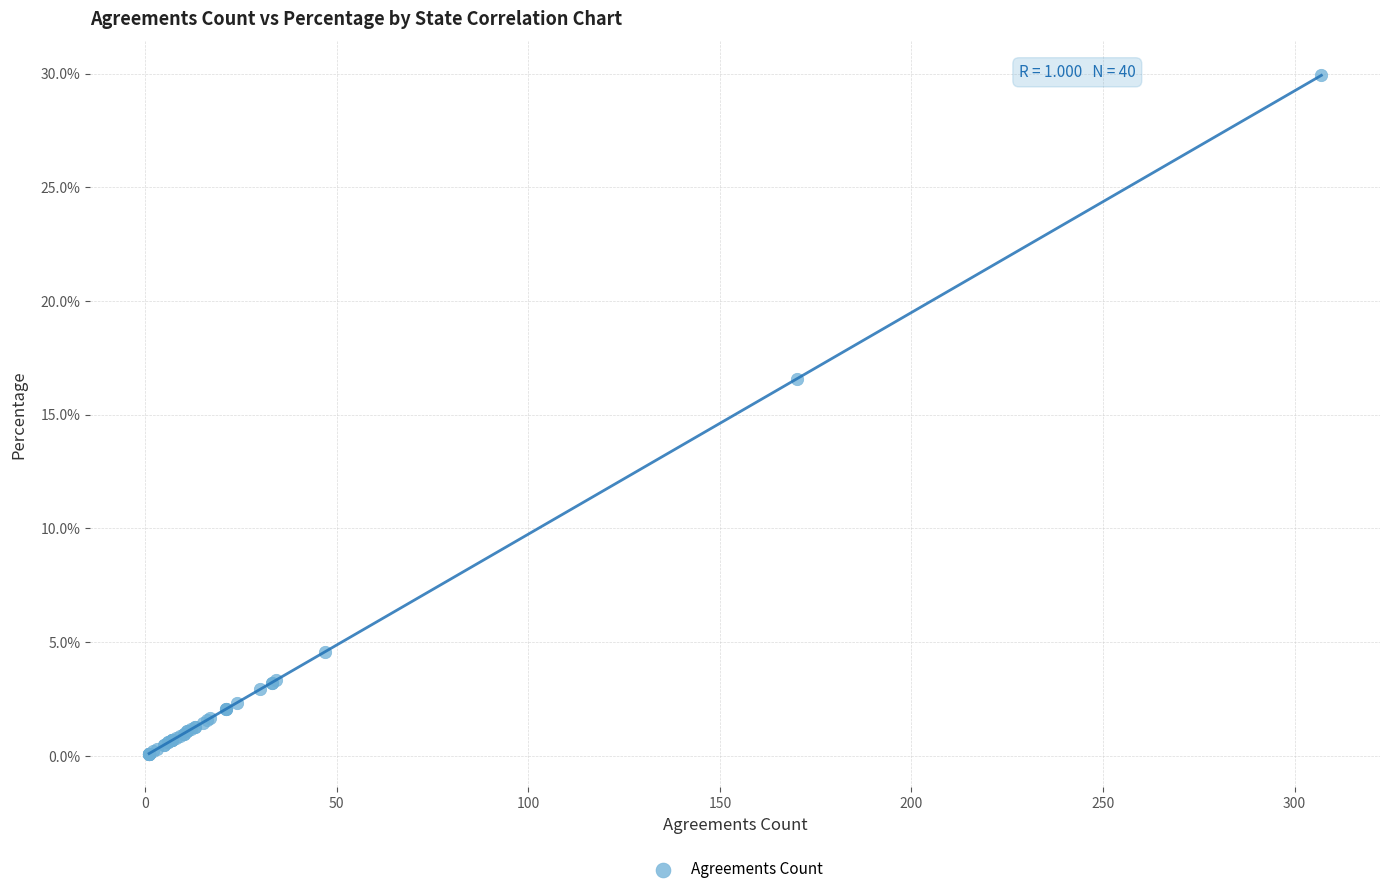

What Y value in the scatter plot is closest to 15?

16.6